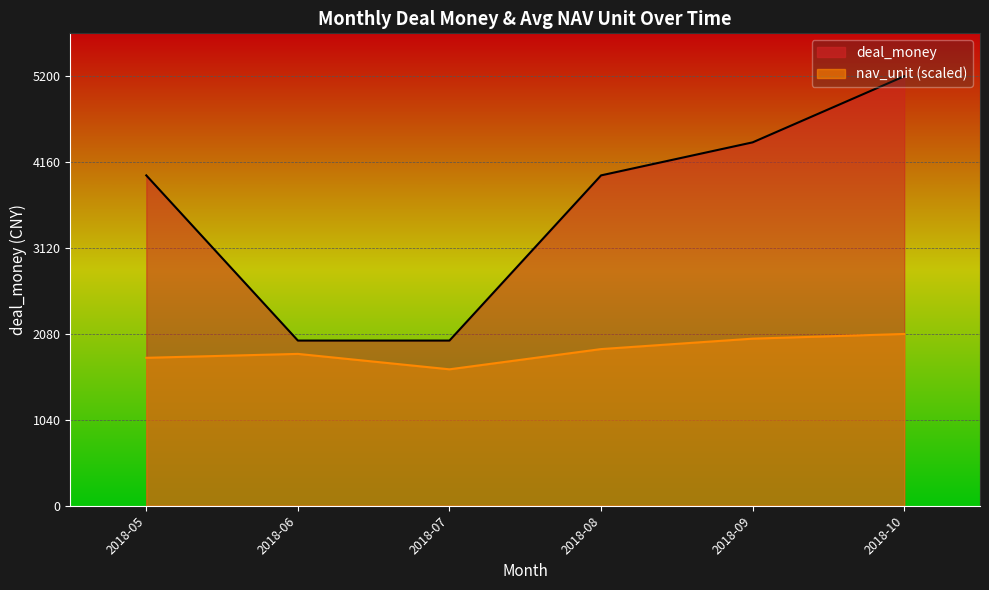

Where is the first local minimum?

2018-07-06